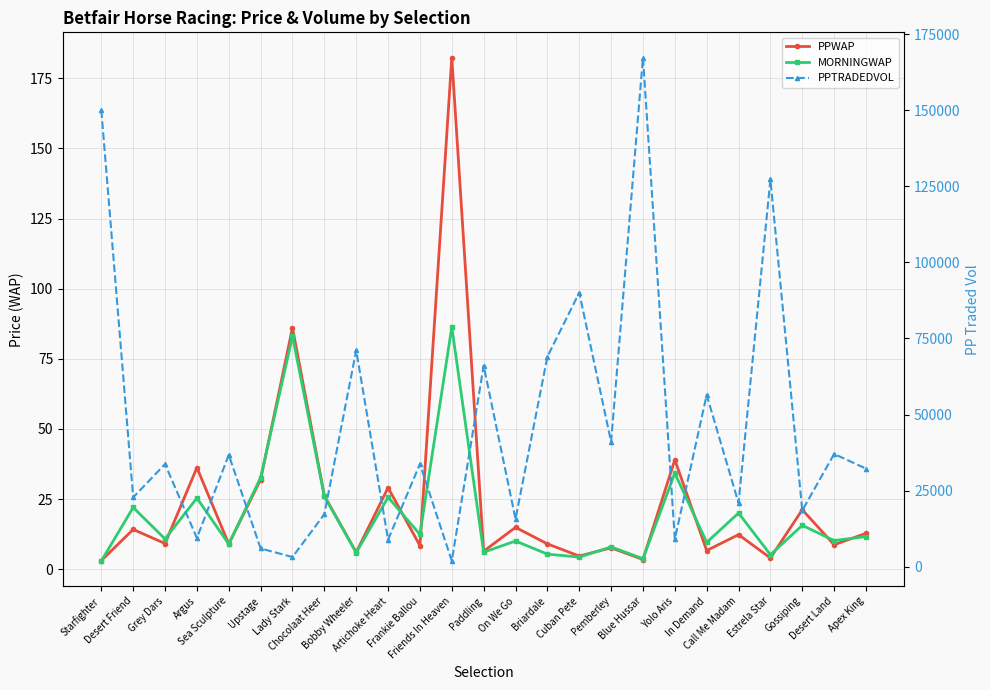

The PPTRADEDVOL series shows 17740.2 at Frankie Ballou. True or false?

False